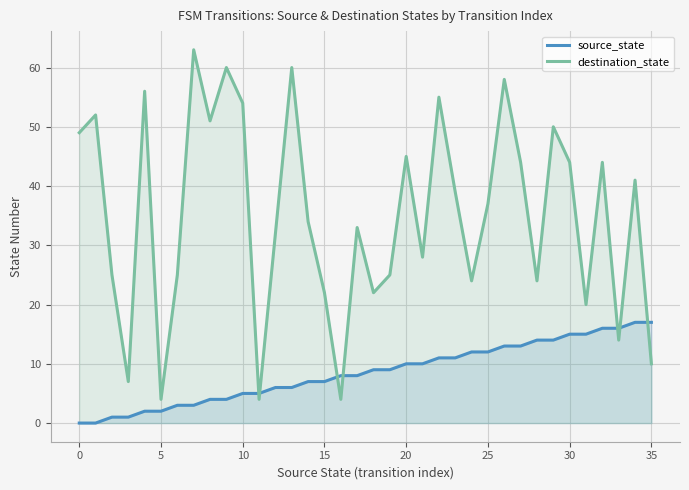

How many data points in source_state are less than 9?

18